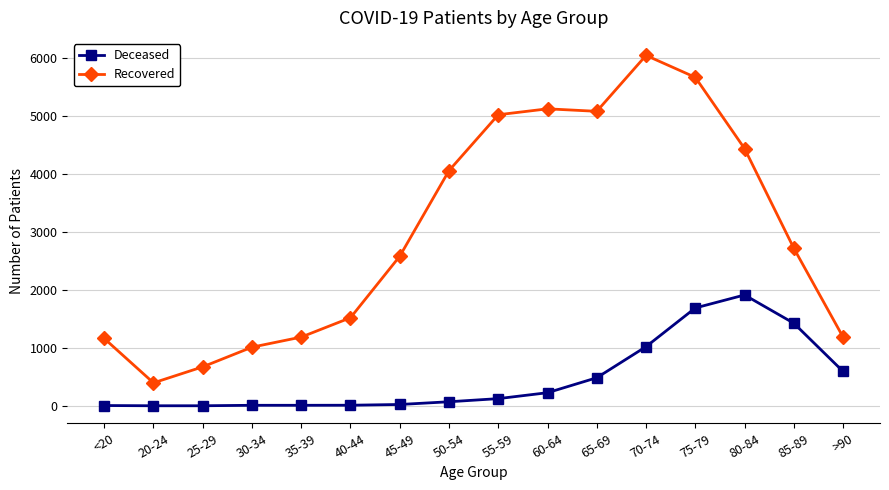

What is the sum of the Recovered values at 60-64 and 30-34?

6133